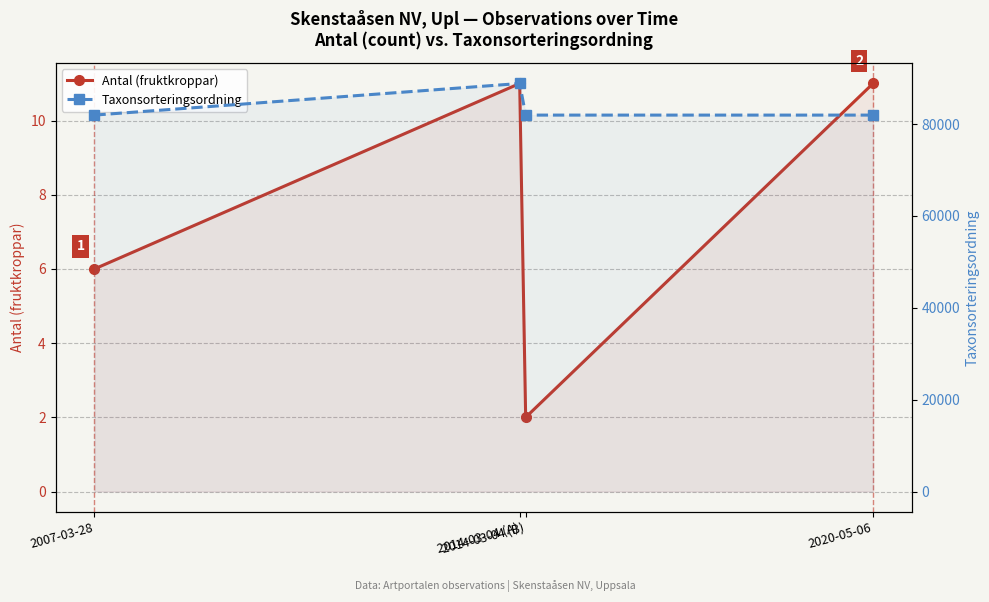

Is it true that Taxonsorteringsordning equals 44309 at 2014-03-04 (B)?

False